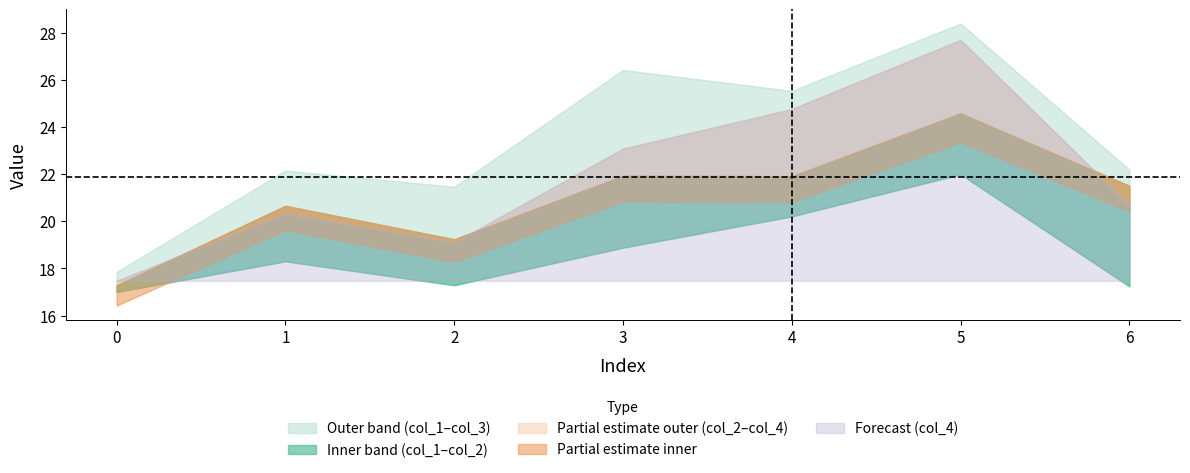

How many data points in col_1 are less than 18?

3